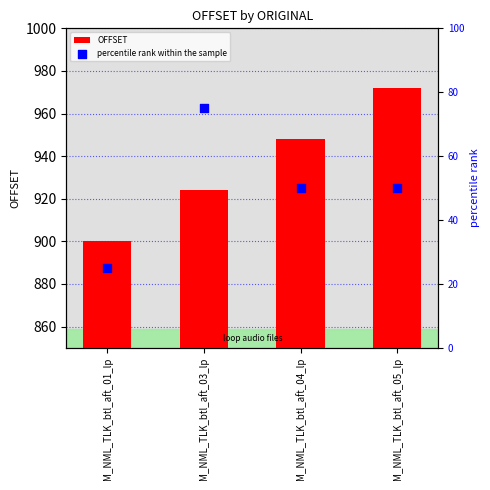

Is the value of OFFSET at M_NML_TLK_btl_aft_04_lp greater than the value of percentile rank within the sample at M_NML_TLK_btl_aft_01_lp?

Yes